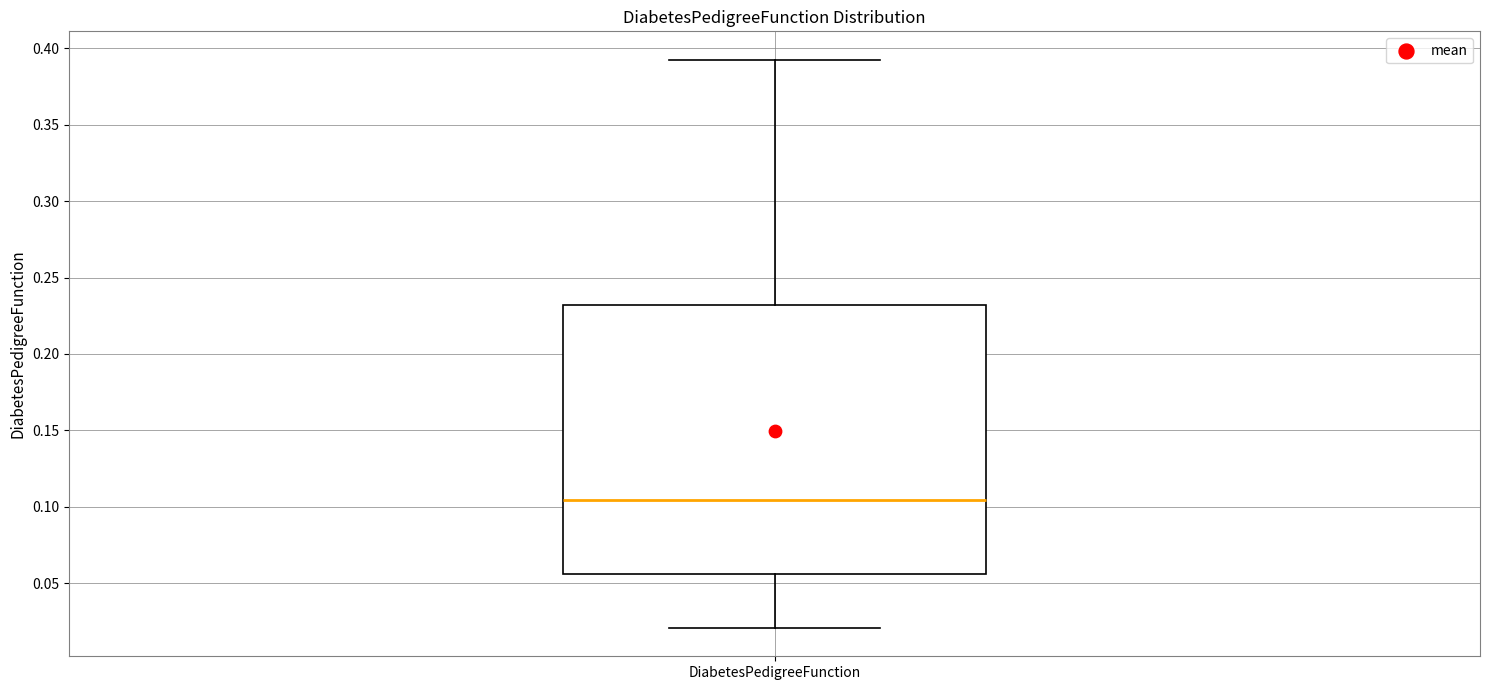

Where is the lower edge of the box for DiabetesPedigreeFunction on the y-axis? The values are not printed on the chart, so give them approximately, as read against the axis.

0.055